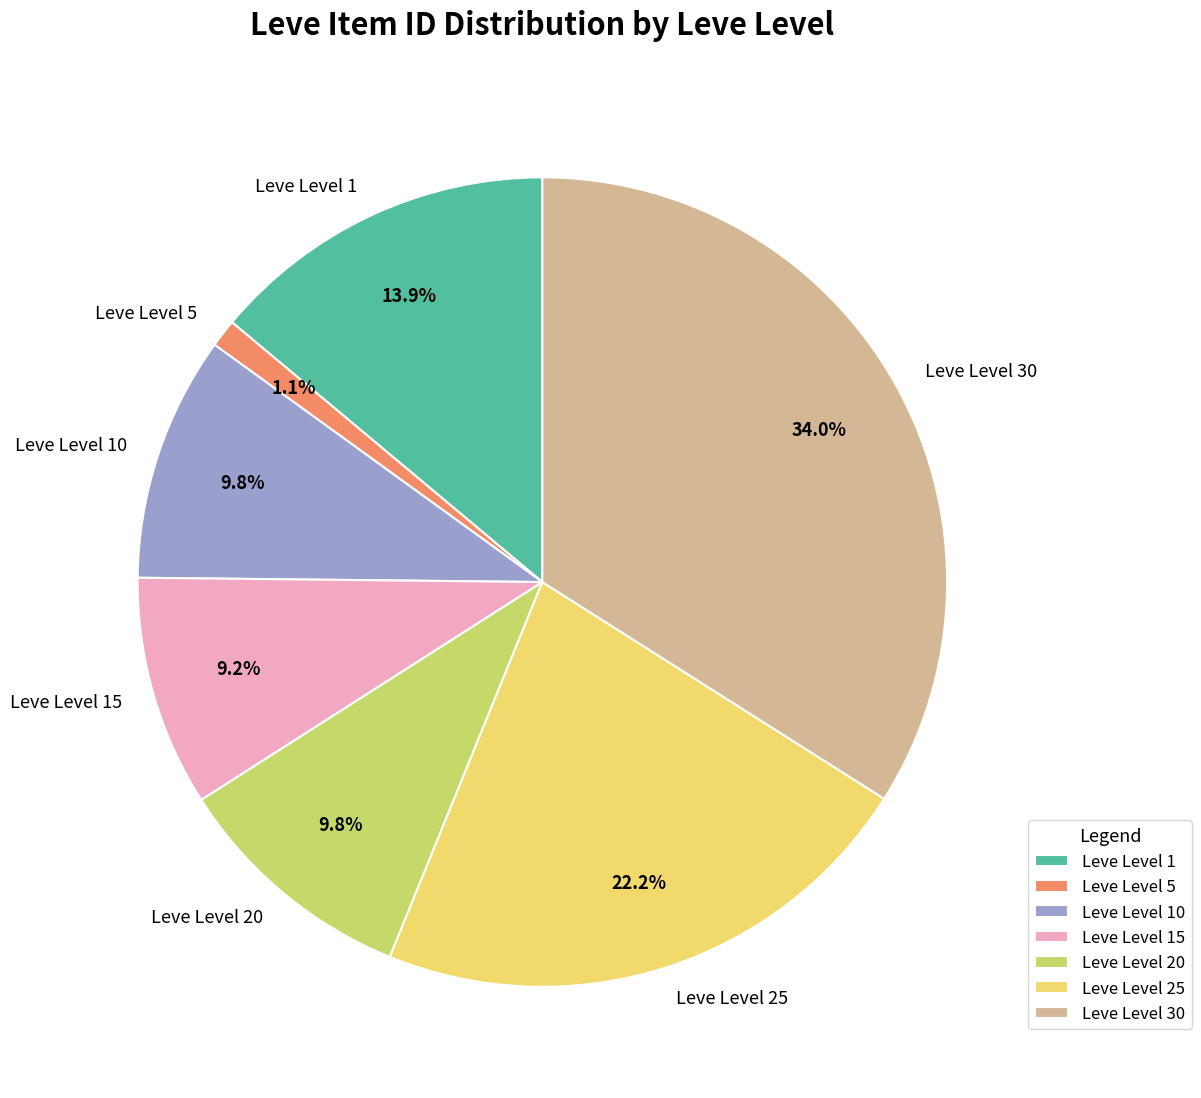

Does Leve Level 5 represent more than half of the total?

No